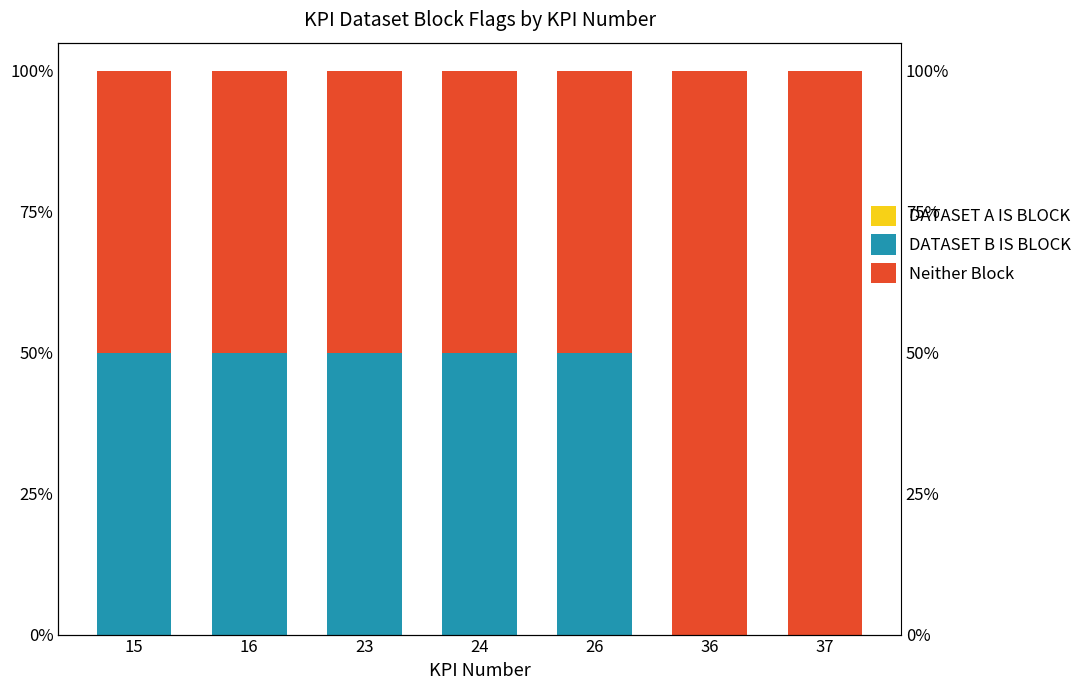

What is the total value across all series at 37?

100